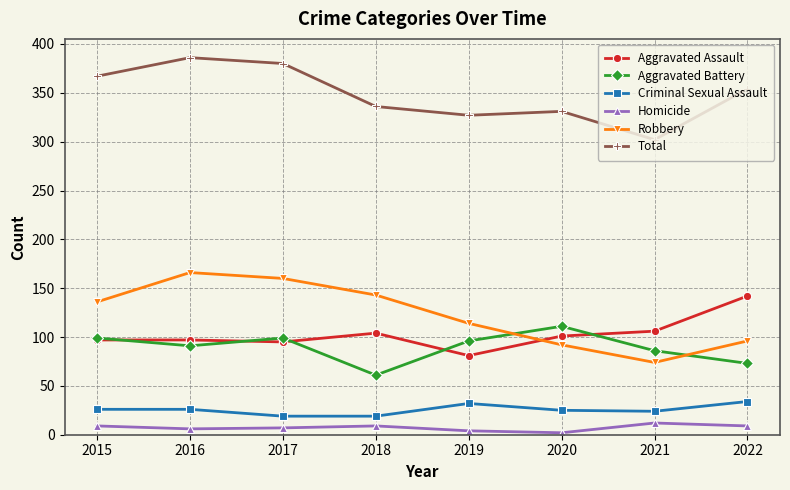

How many interior local peaks does the Total series have?

2